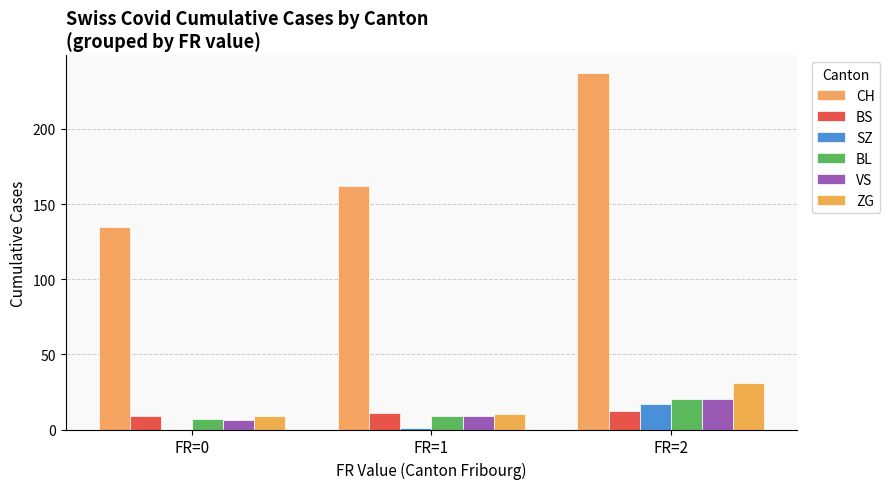

Is it true that BS equals 15 at FR=1?

False